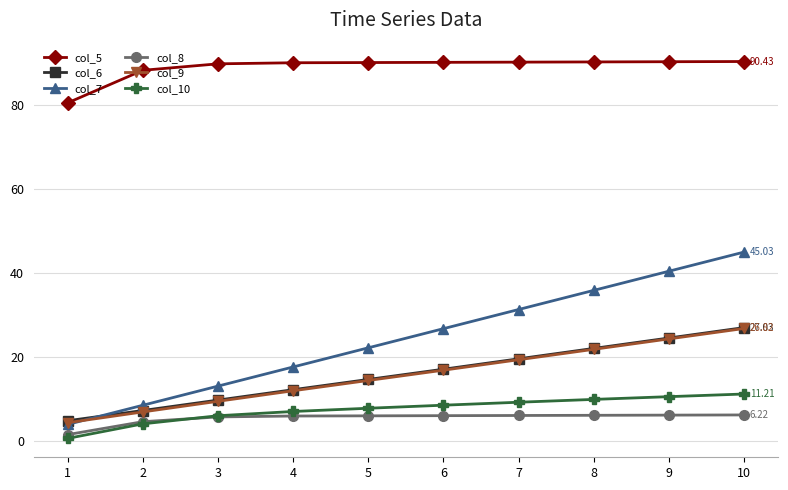

True or false: col_5 and col_8 intersect in this chart.

False